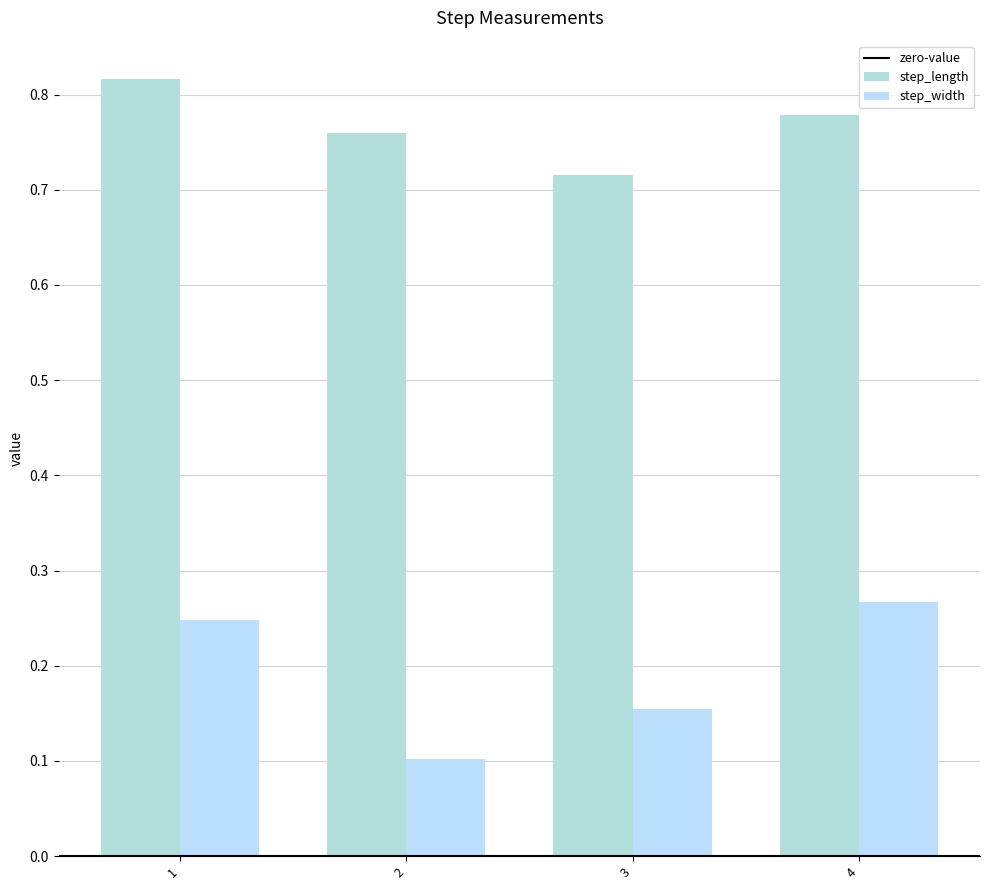

At how many categories does at least one series exceed 0?

4